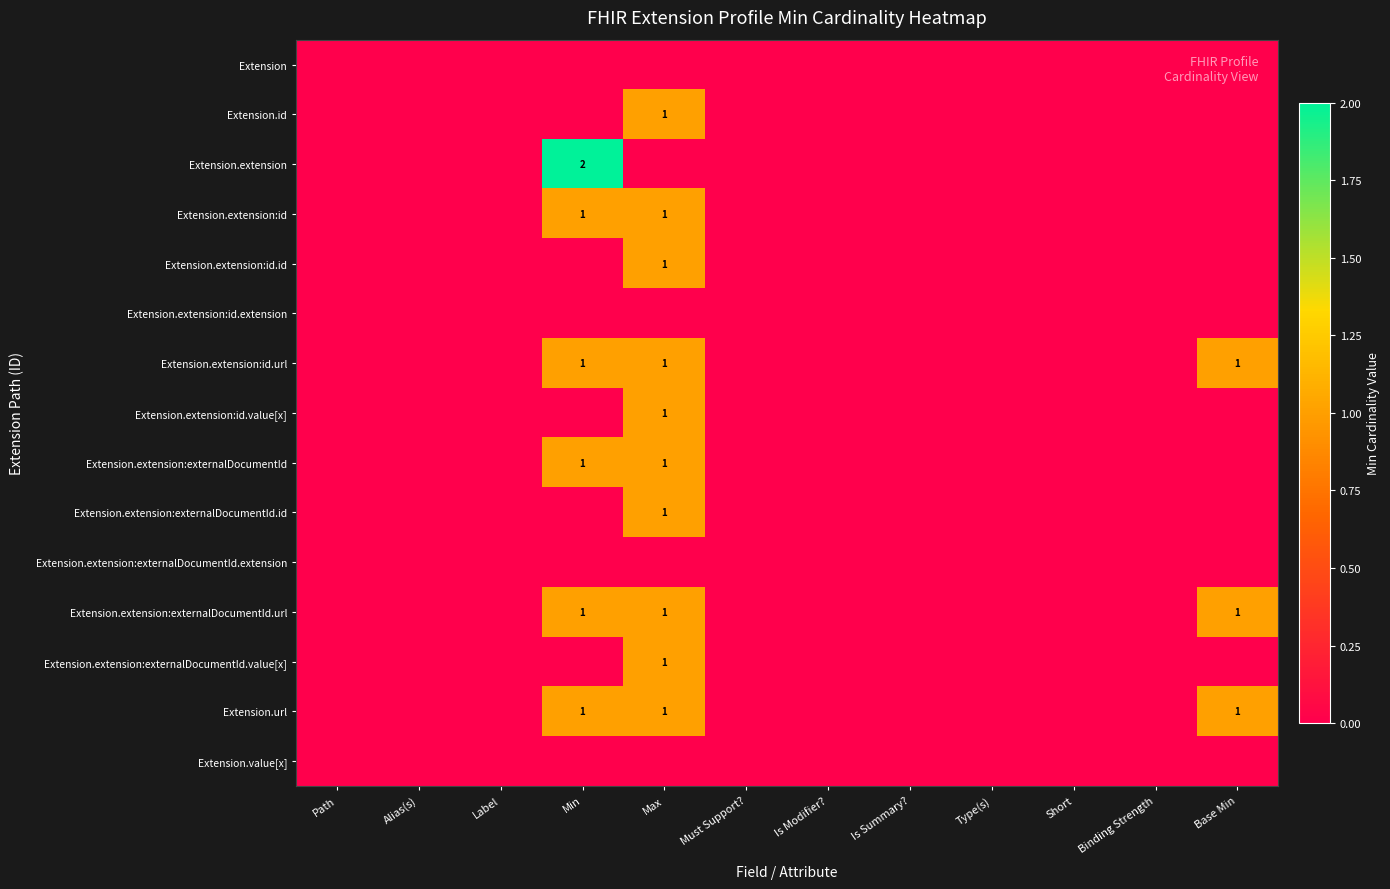

Which category has the highest value across all series?

Min